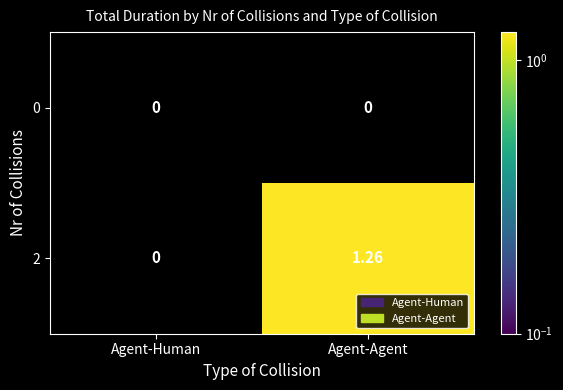

List the labels in order of 2 value, smallest first.

Agent-Human, Agent-Agent